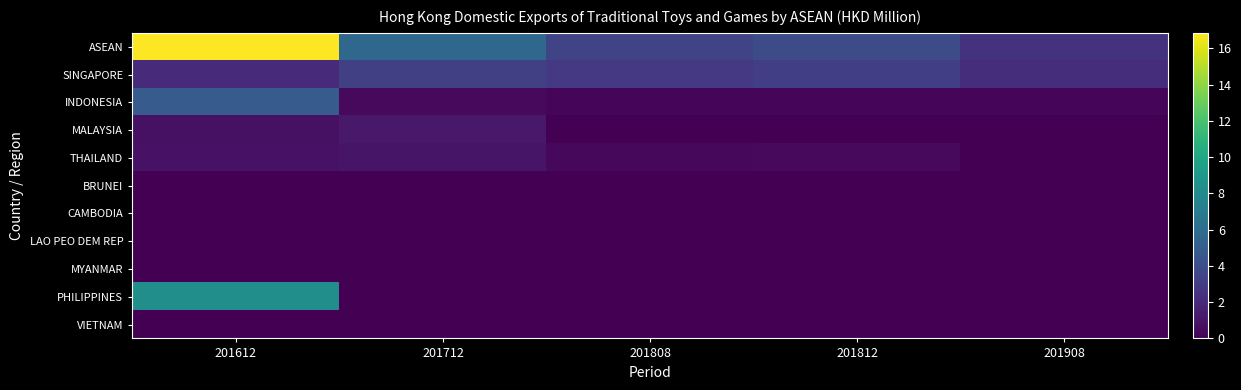

How many data points does each series have?

5